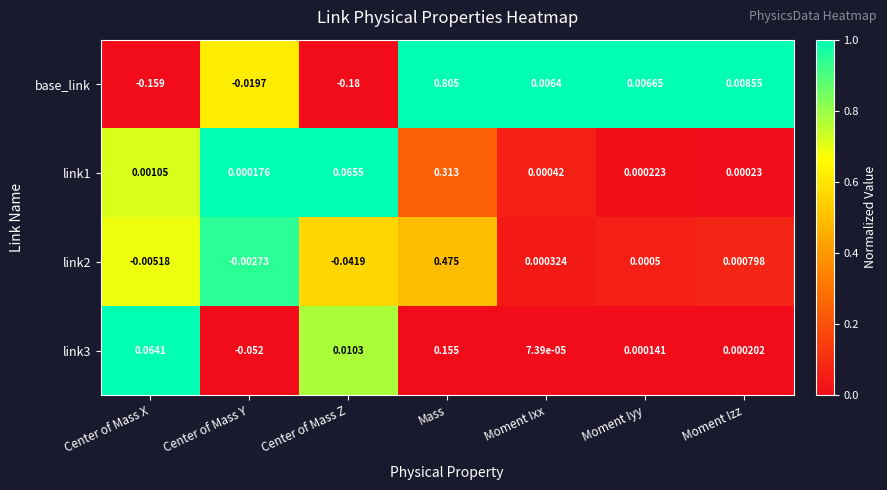

At which label does base_link reach its minimum?

Center of Mass Z